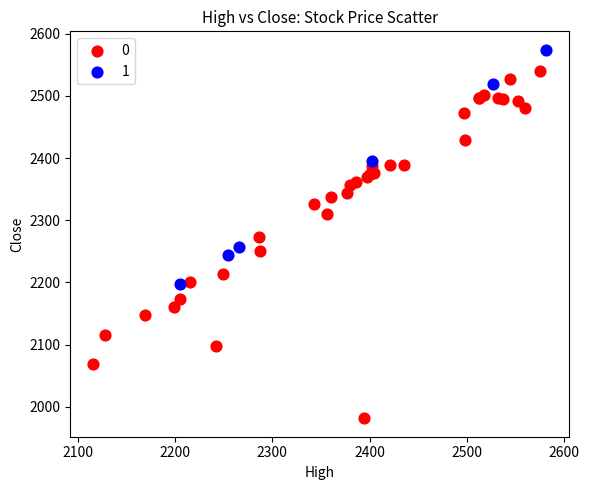

Which series reaches the maximum Y coordinate?

1